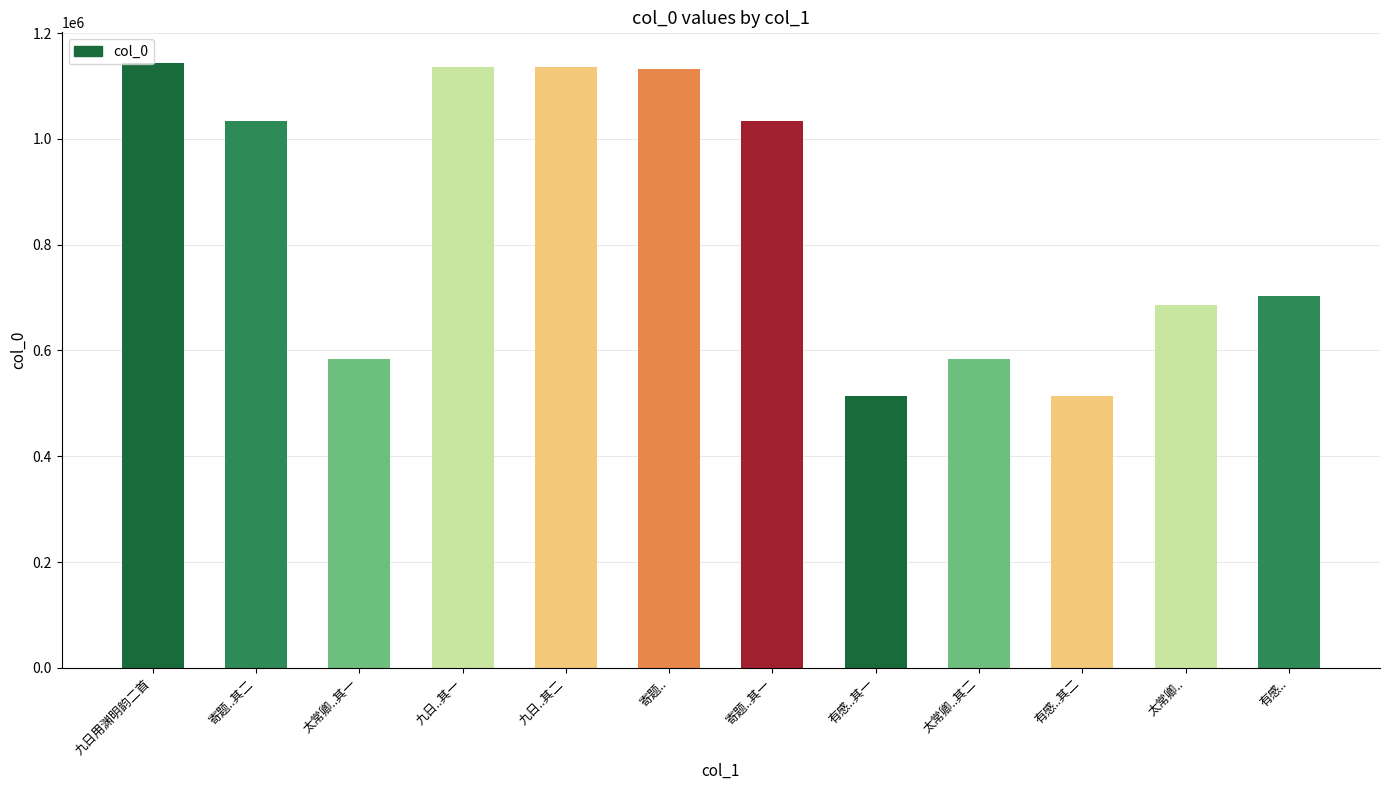

Is it true that the value at 寄题..其二 is 1034245?

True